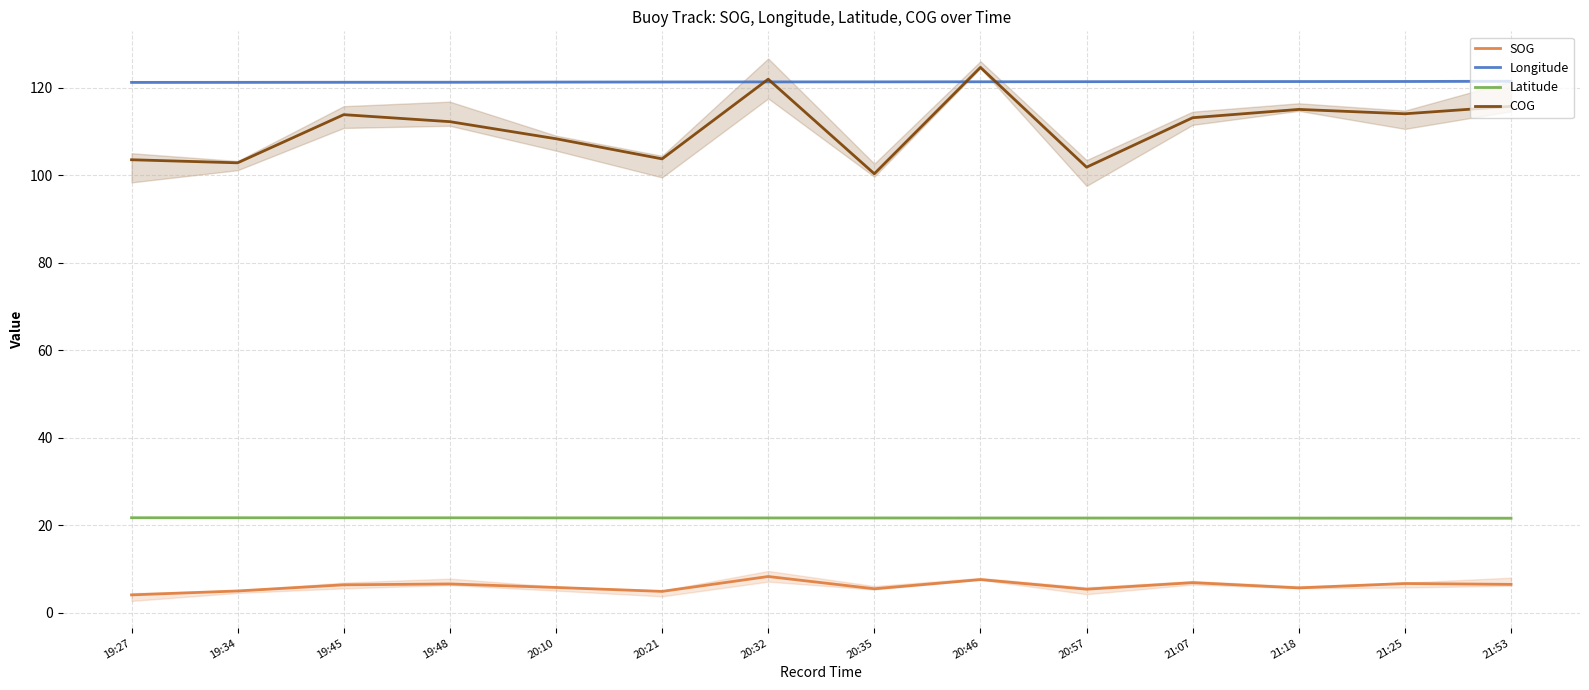

Which series changed the most between 20:10 and 20:46?

COG